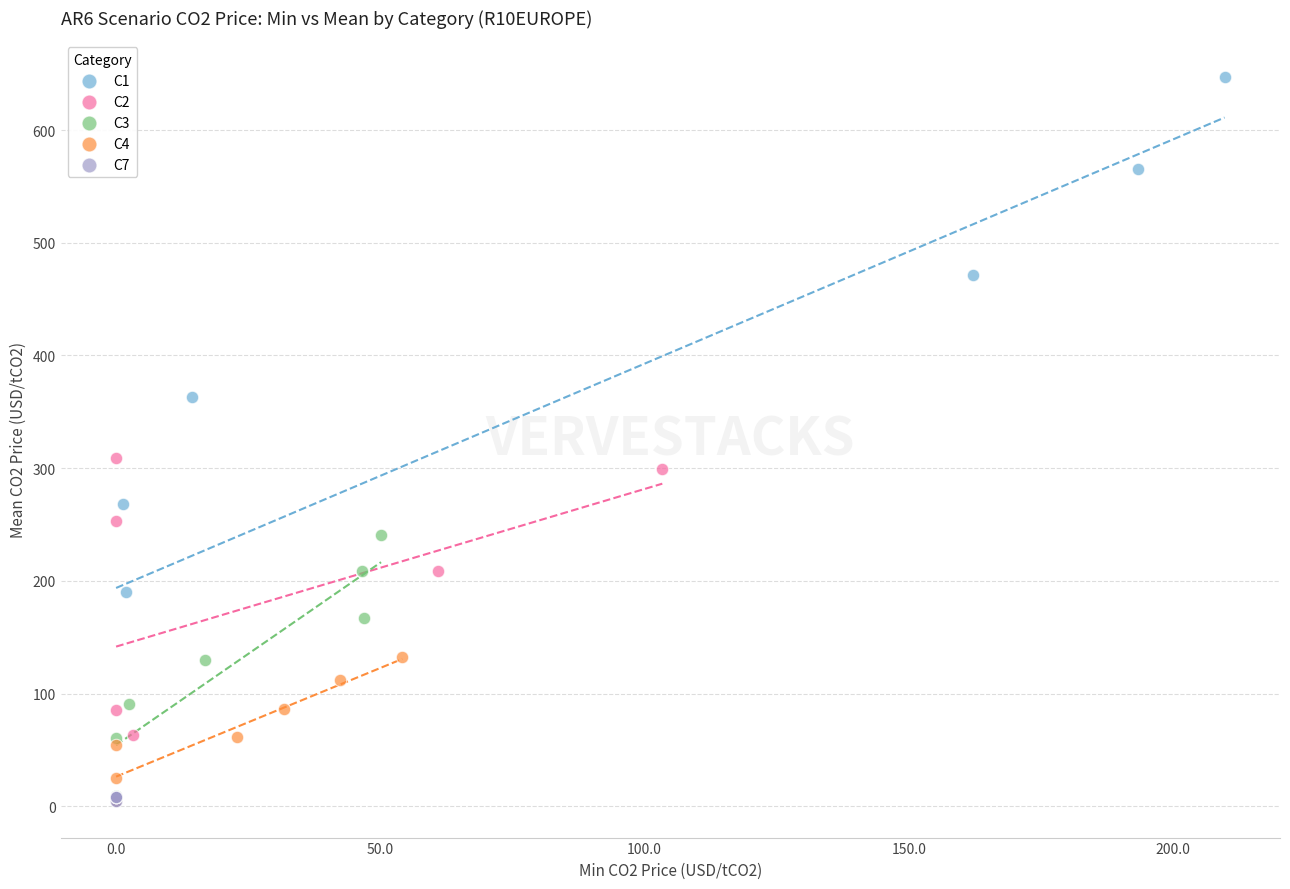

Which series contains the highest Y value?

C1